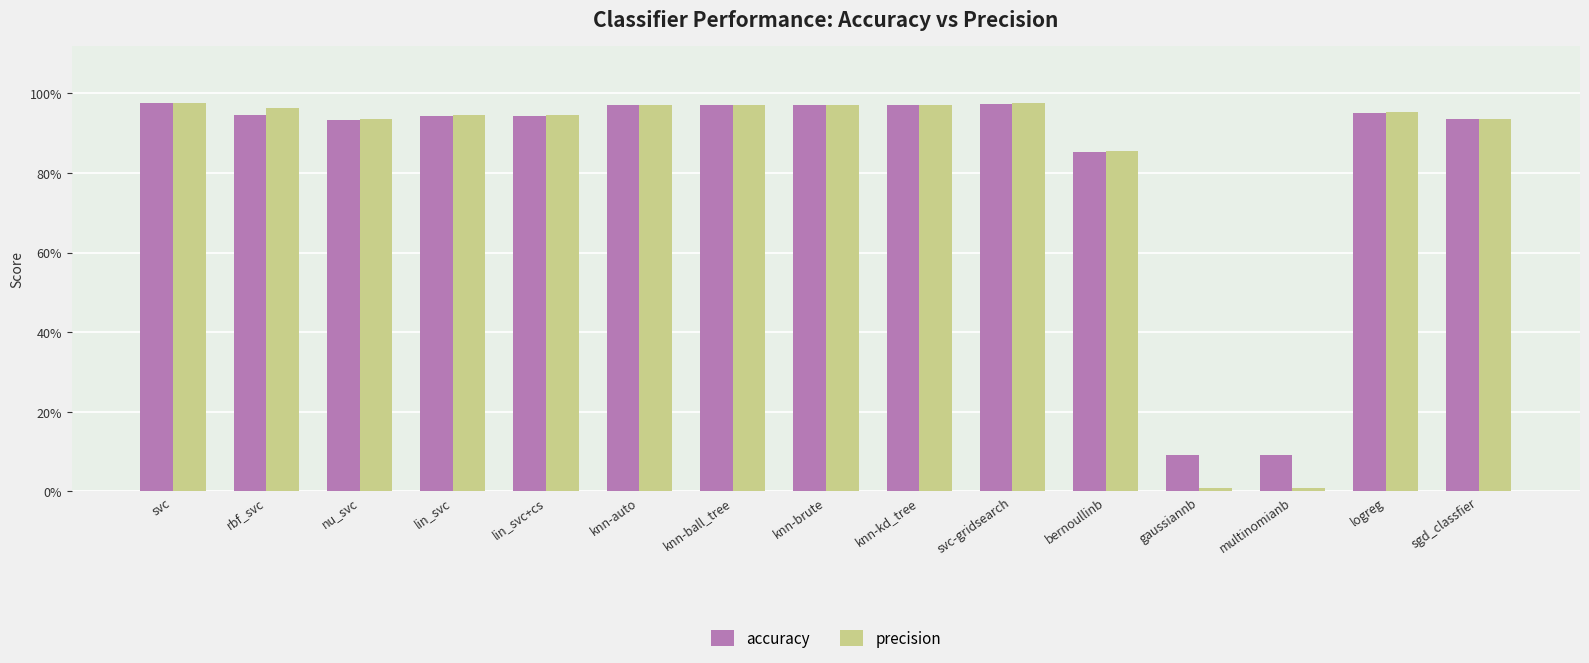

Which series has the largest total across all categories?

accuracy